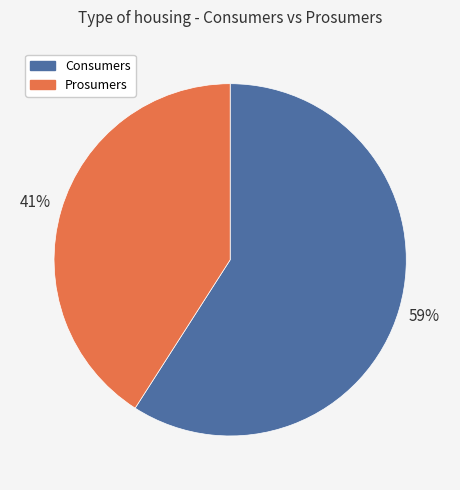

To the nearest percent, what is the average slice percentage?

50%